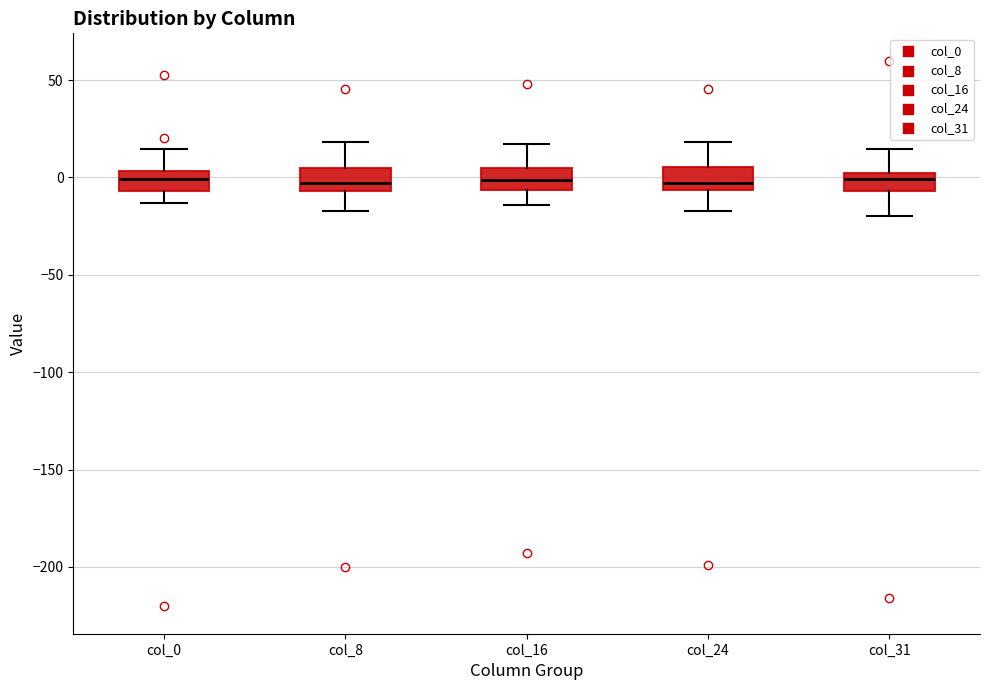

Reading left to right, read every box against the y-axis: the position of its median line, the range the box covers, and the ends of its whiskers. The values are not printed on the chart, so give them approximately, as read against the axis.

col_0: median 0, box -5 to 5, whiskers -15 to 15
col_8: median -5 (inside the box), box -5 to 5, whiskers -15 to 20
col_16: median 0, box -5 to 5, whiskers -15 to 15
col_24: median -5 (just above the box's lower edge), box -5 to 5, whiskers -15 to 20
col_31: median 0 (just below the box's upper edge), box -5 to 0, whiskers -20 to 15